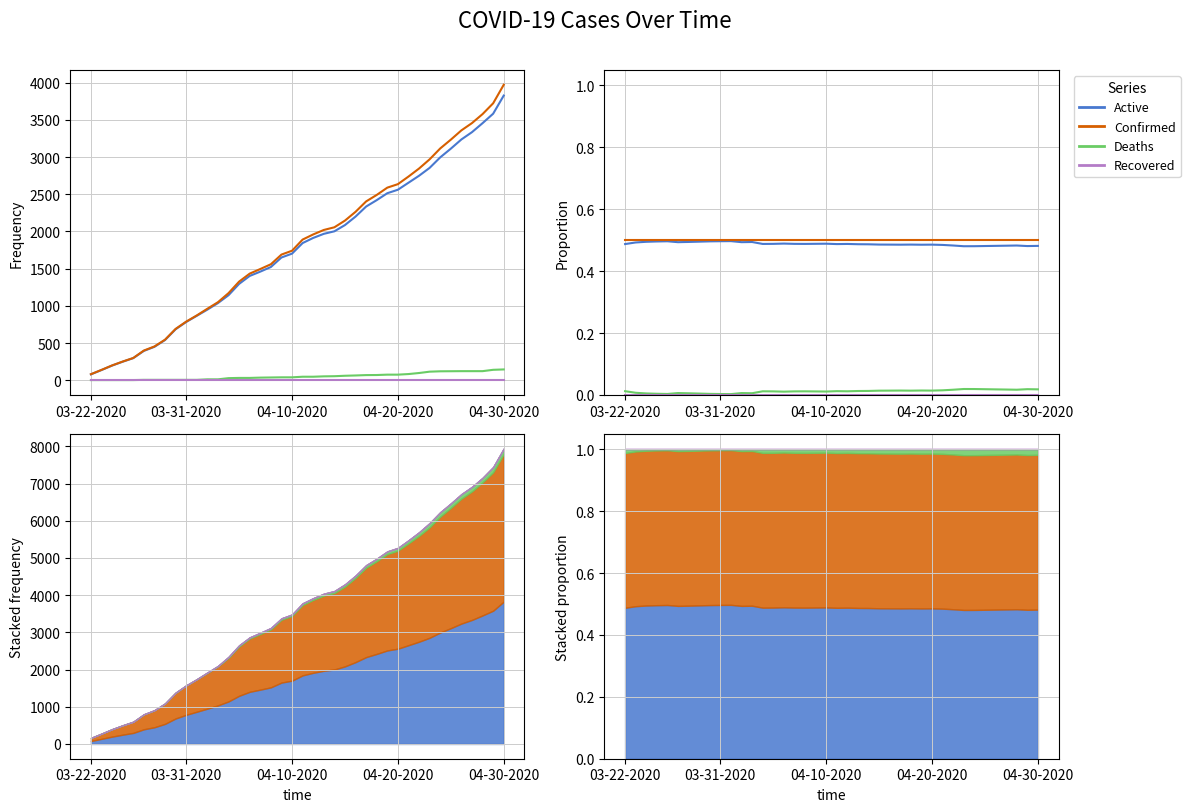

What is the average value of the Active series?

0.5